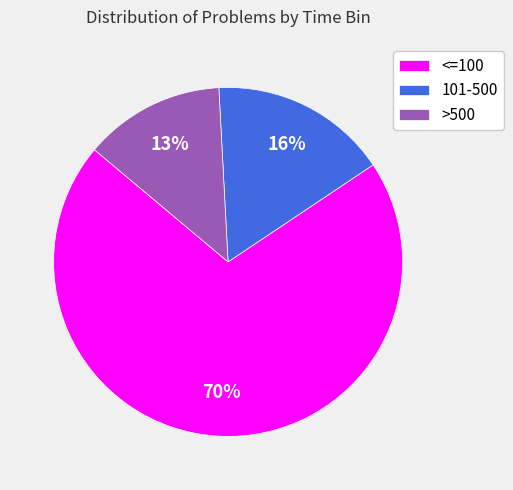

Rank the categories by value from highest to lowest.

<=100, 101-500, >500